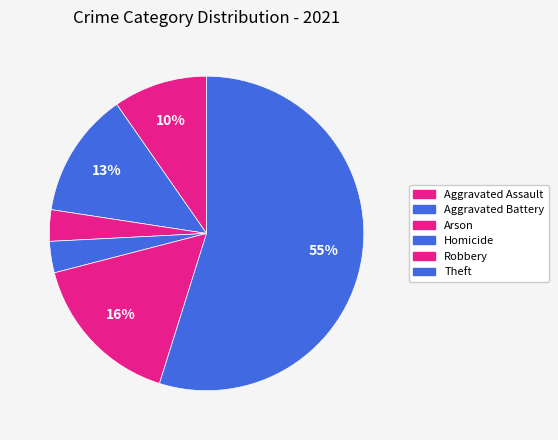

How many segments does this pie chart have?

6